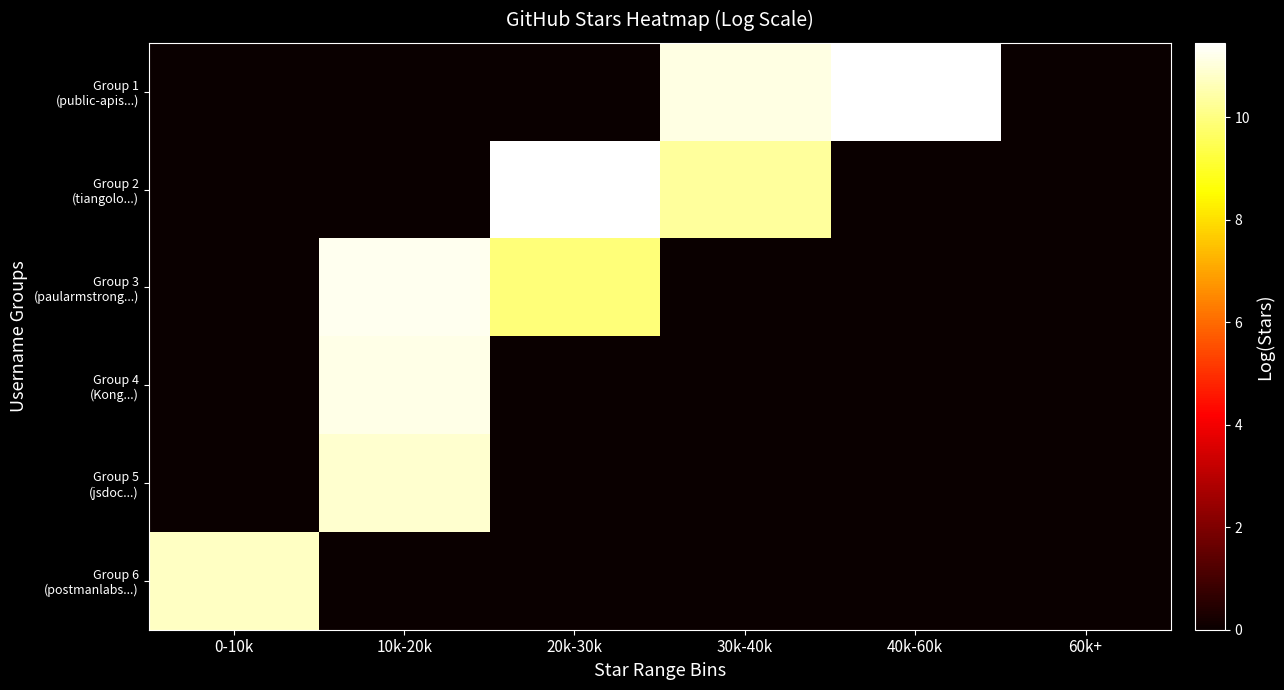

How many categories are shown in the chart?

6